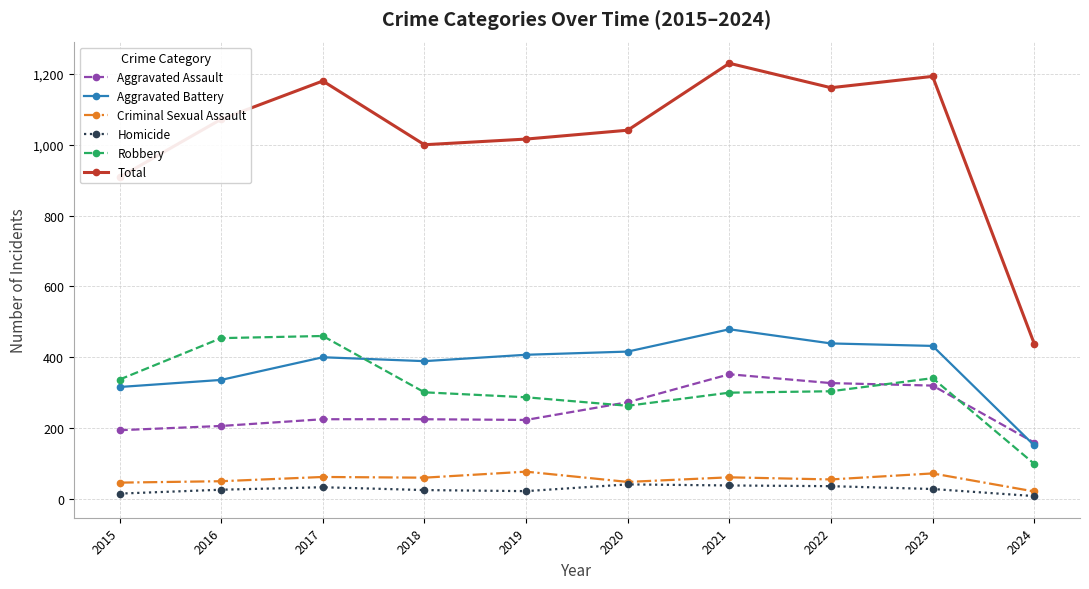

The value of Total at 2024 is 578. True or false?

False